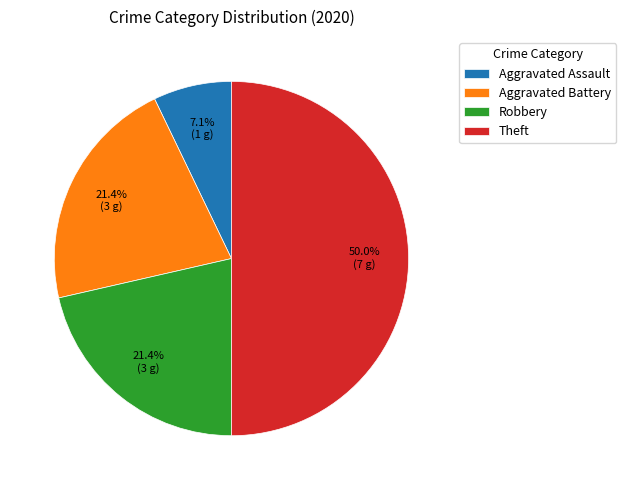

What percentage is the Robbery slice, to the nearest percent?

21%